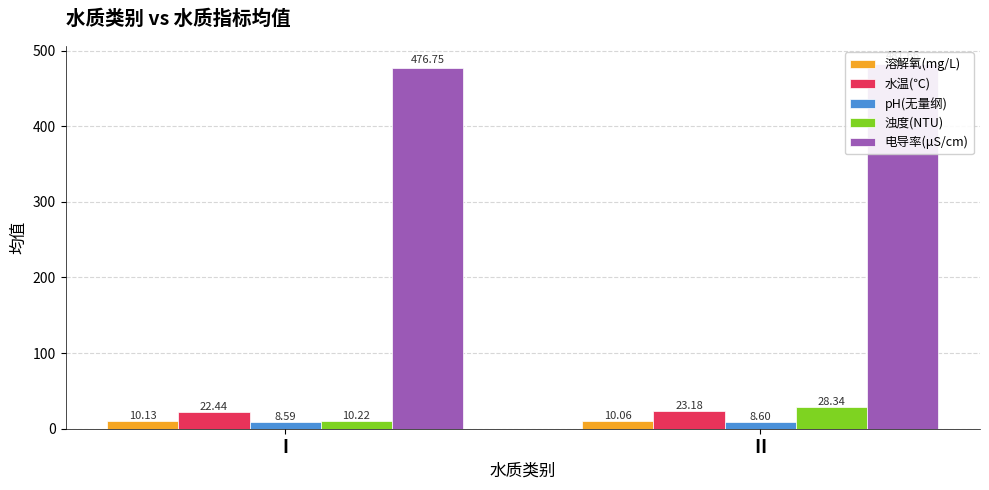

How many data points does each series have?

2